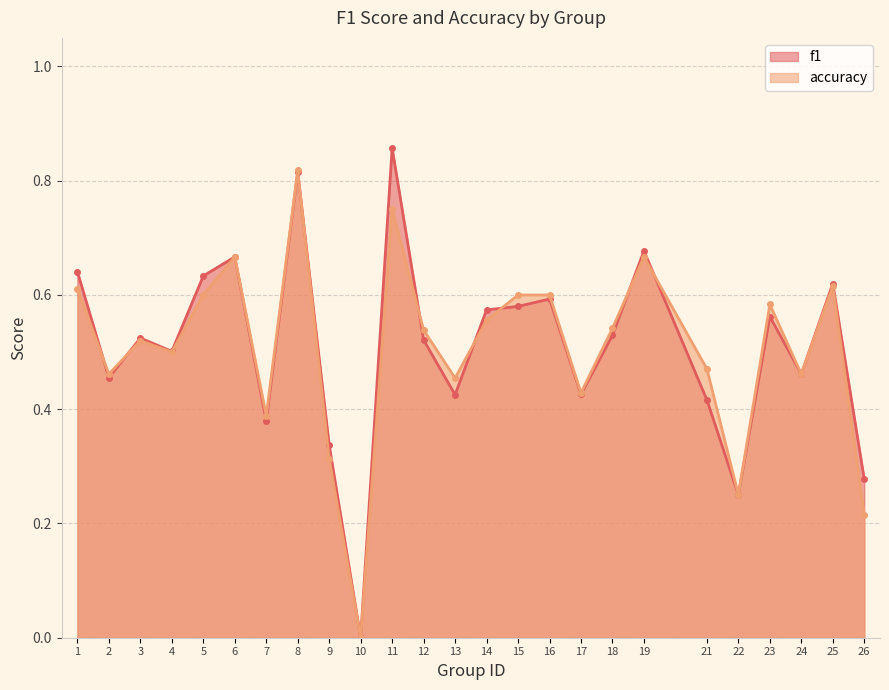

What is the sum of all f1 values?

12.7